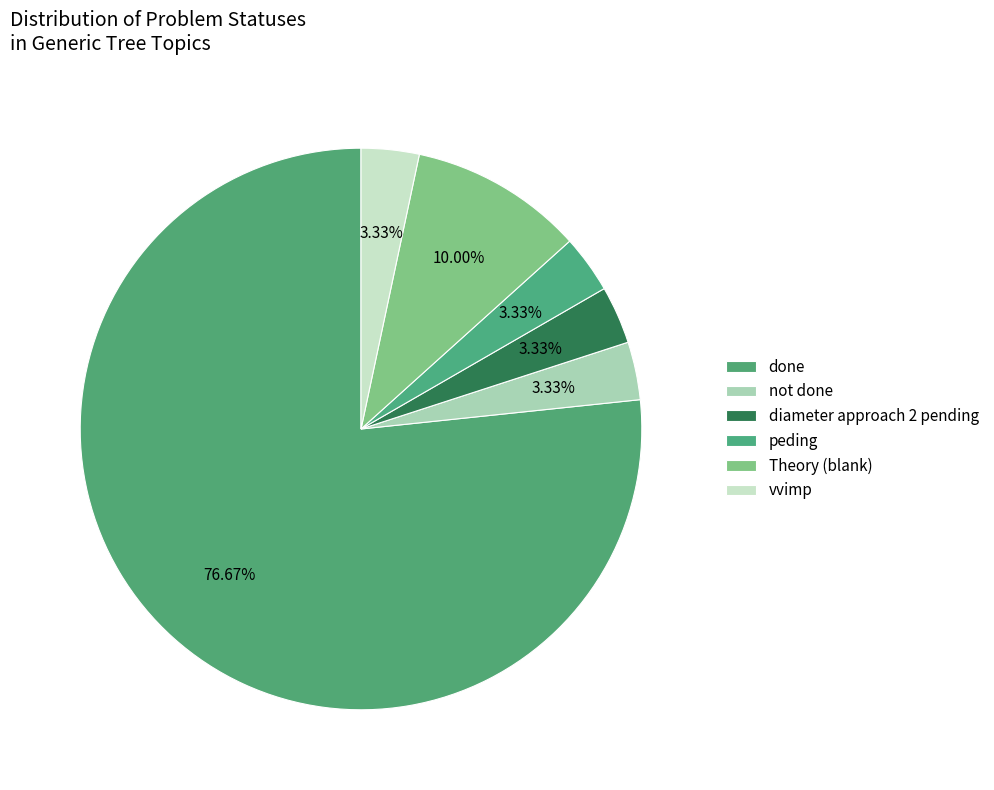

Is it true that vvimp is 3% of the pie?

True